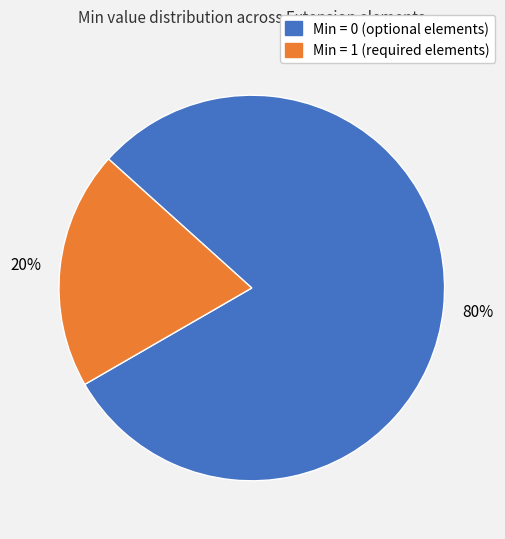

To the nearest percent, what is the average slice percentage?

50%